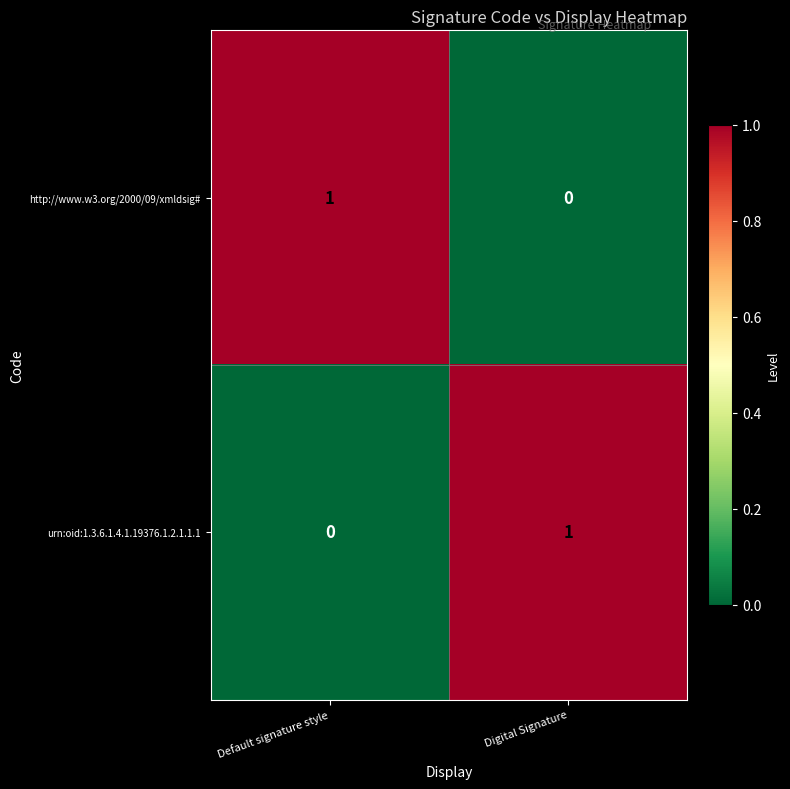

Reading left to right, list all the values displayed in this chart.

http://www.w3.org/2000/09/xmldsig#: Default signature style=1	Digital Signature=0
urn:oid:1.3.6.1.4.1.19376.1.2.1.1.1: Default signature style=0	Digital Signature=1